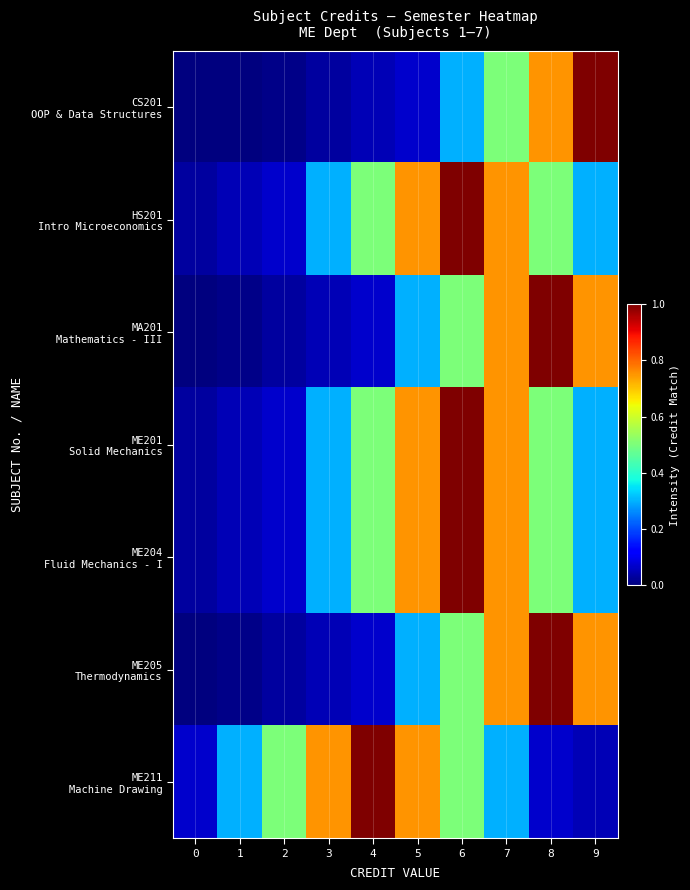

Which category has the highest value across all series?

9